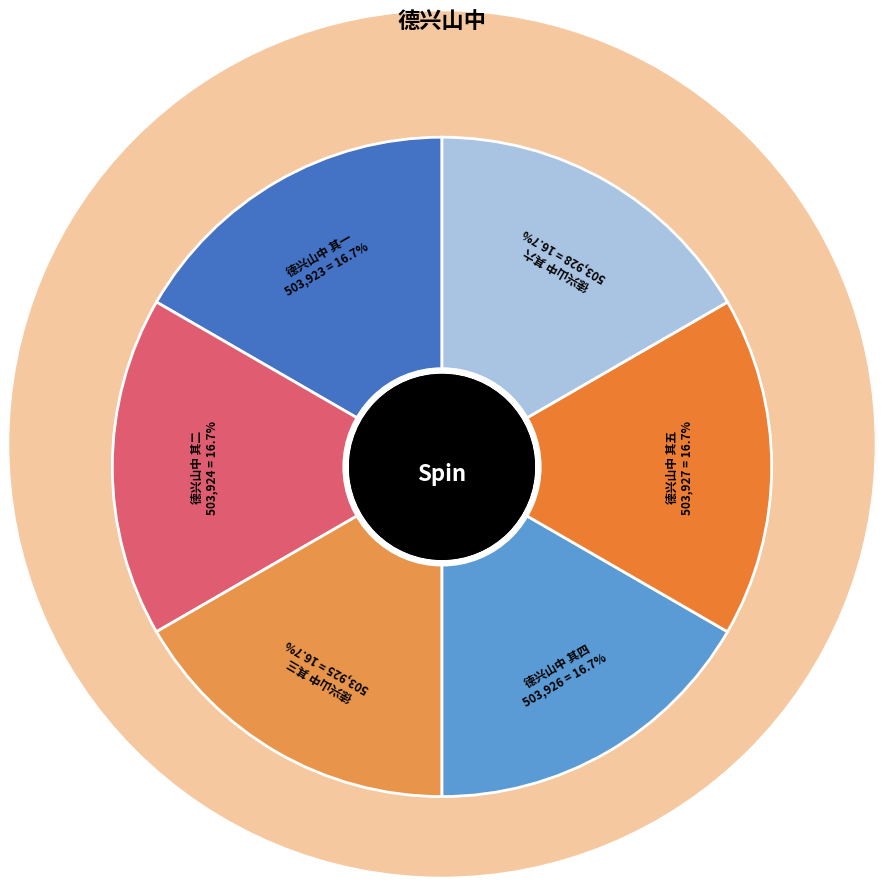

Does any single category account for the majority?

No